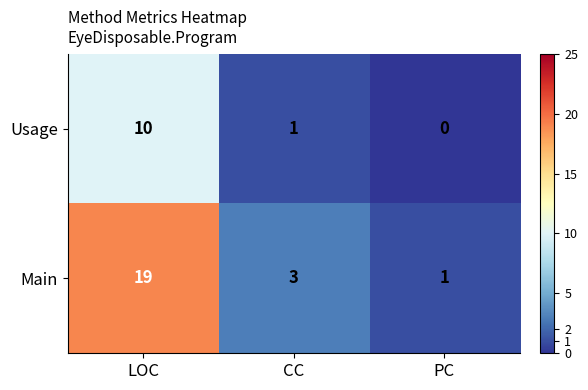

At LOC, list the series in order from largest to smallest.

Main, Usage